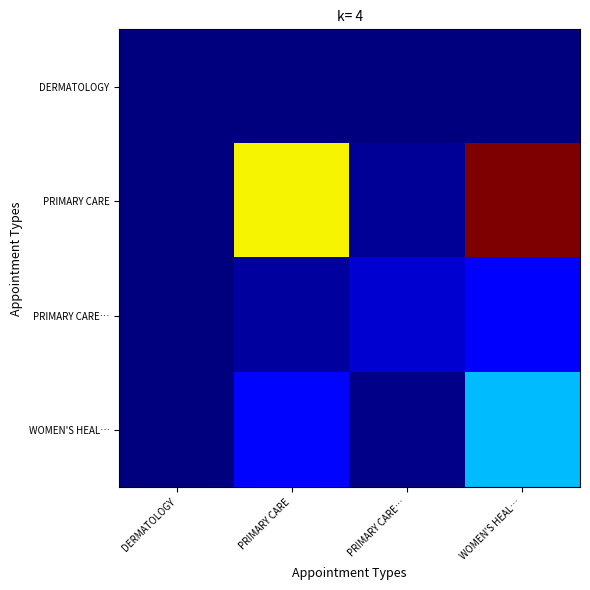

Reading right to left, transcribe all the data shown in this chart.

DERMATOLOGY: WOMEN'S HEAL…=0.0	PRIMARY CARE…=0.0	PRIMARY CARE=0.0	DERMATOLOGY=0.0
PRIMARY CARE: WOMEN'S HEAL…=100.0	PRIMARY CARE…=2.3	PRIMARY CARE=64.9	DERMATOLOGY=0.0
PRIMARY CARE…: WOMEN'S HEAL…=11.4	PRIMARY CARE…=7.4	PRIMARY CARE=3.1	DERMATOLOGY=0.0
WOMEN'S HEAL…: WOMEN'S HEAL…=31.0	PRIMARY CARE…=1.1	PRIMARY CARE=12.9	DERMATOLOGY=0.0